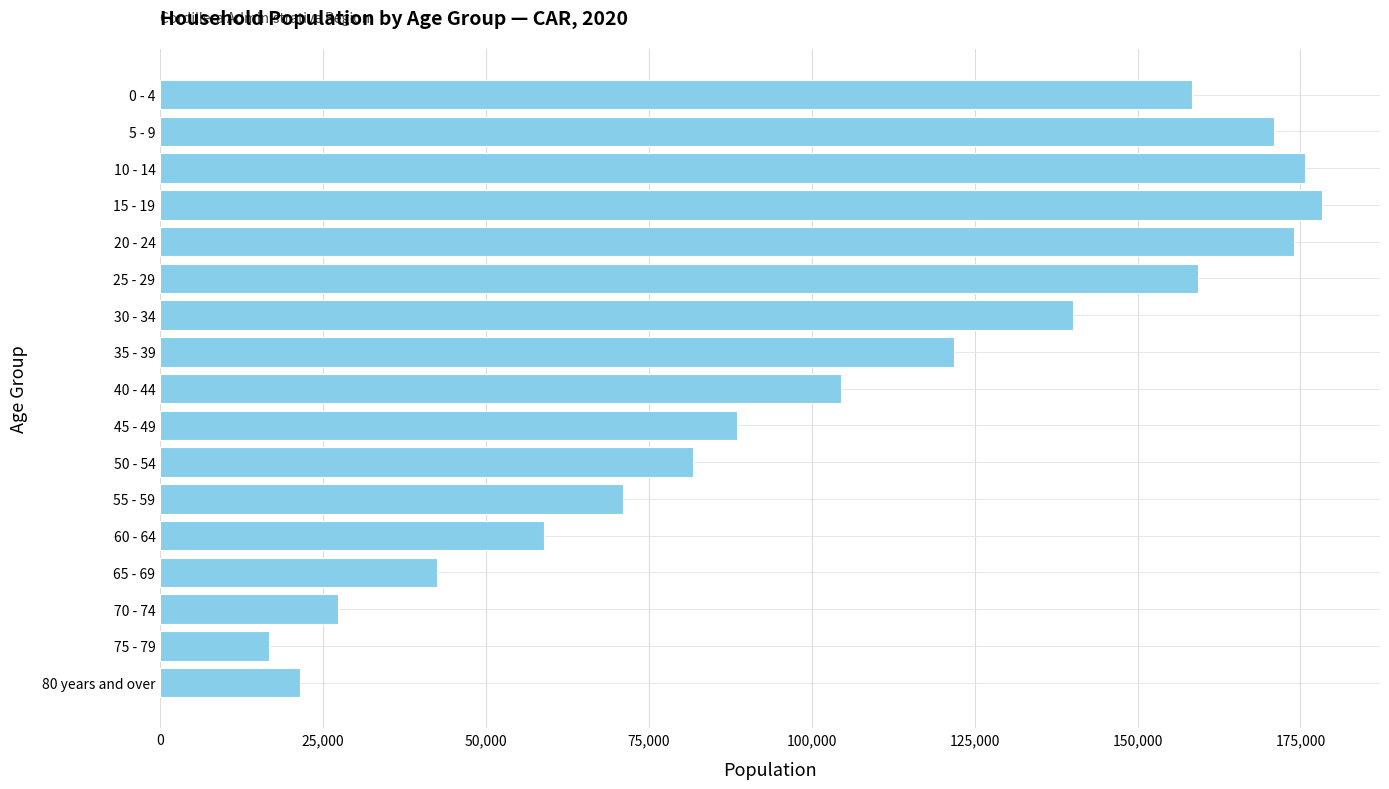

How many bars are there in total?

17